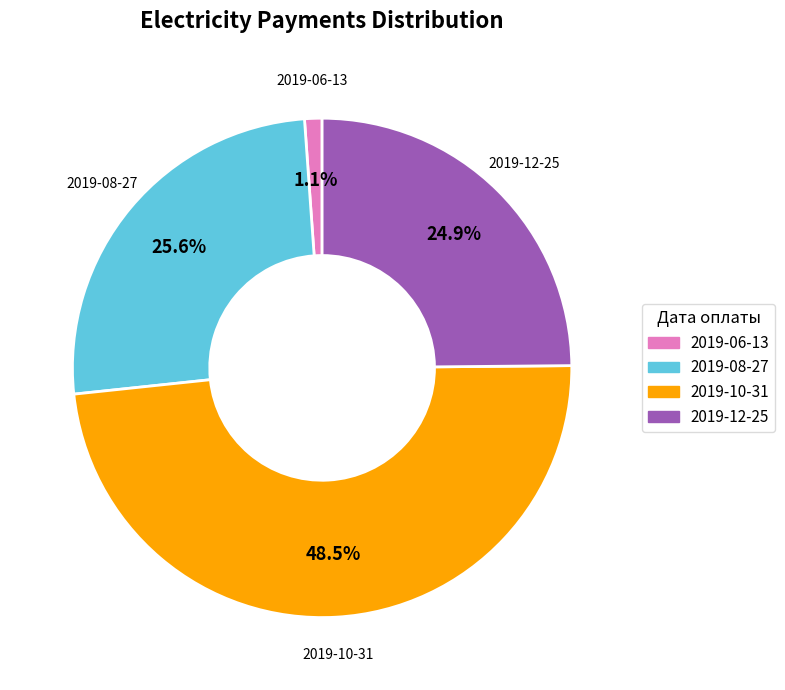

How many segments does this pie chart have?

4